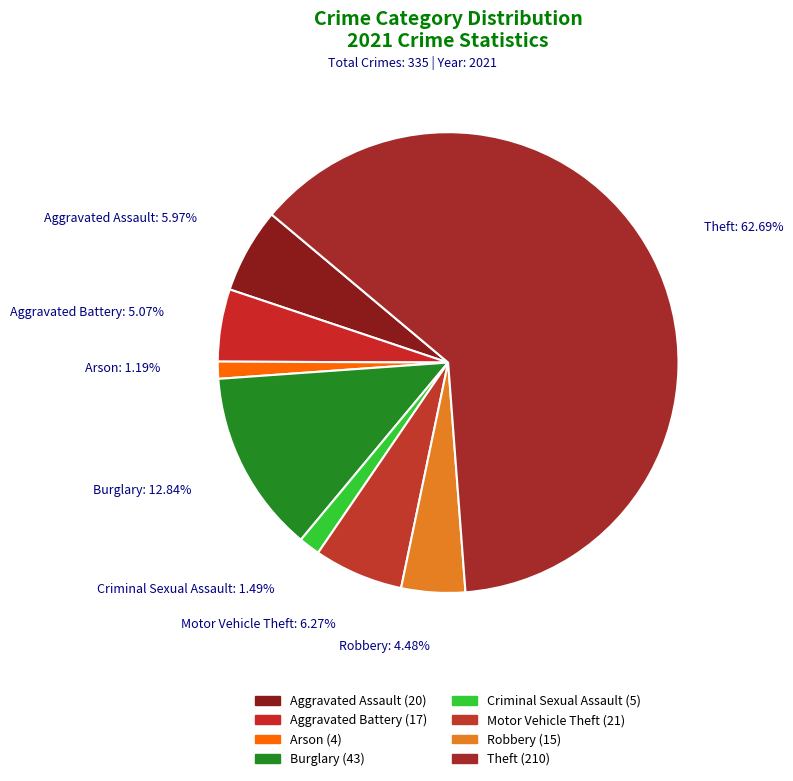

How many segments does this pie chart have?

8